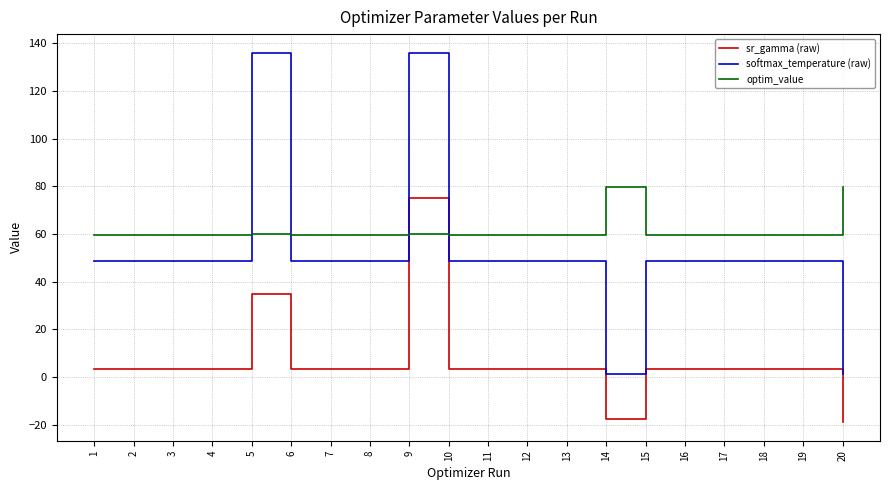

Rank the series at 5 from highest to lowest value.

softmax_temperature (raw), optim_value, sr_gamma (raw)